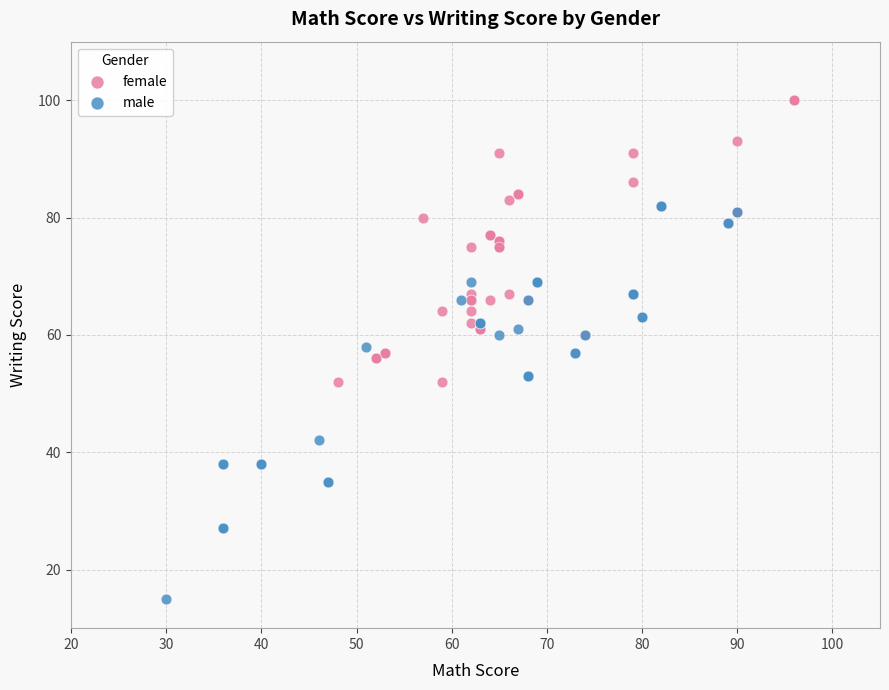

Which series contains the highest Y value?

female